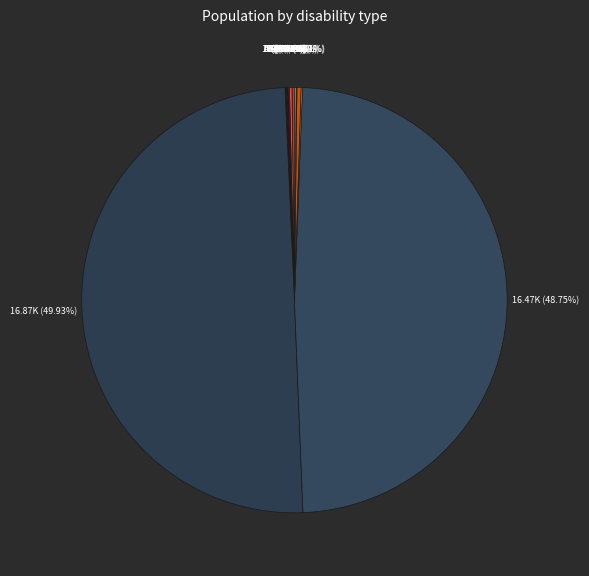

What is the largest slice in the pie chart?

No disability (Female)